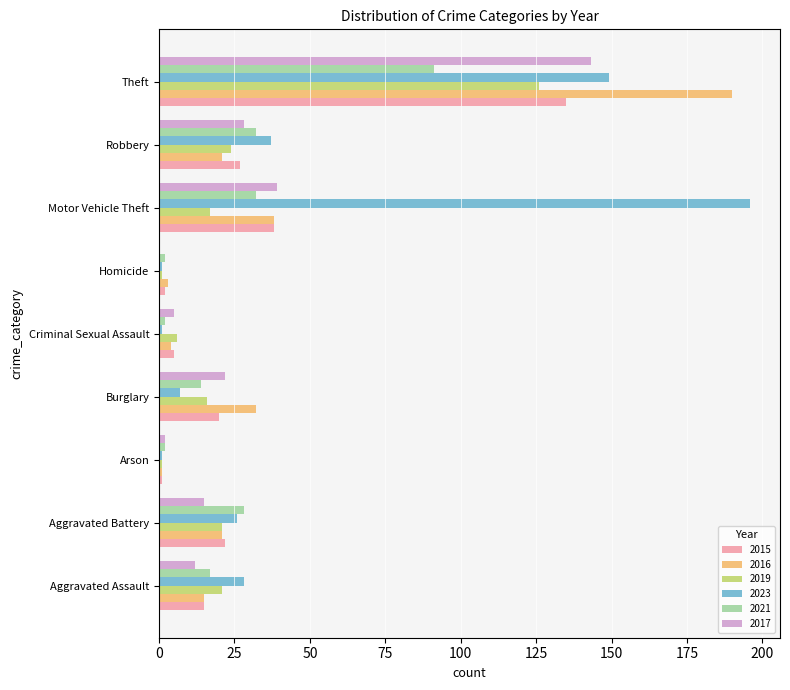

Read the 2023 value at Motor Vehicle Theft.

196